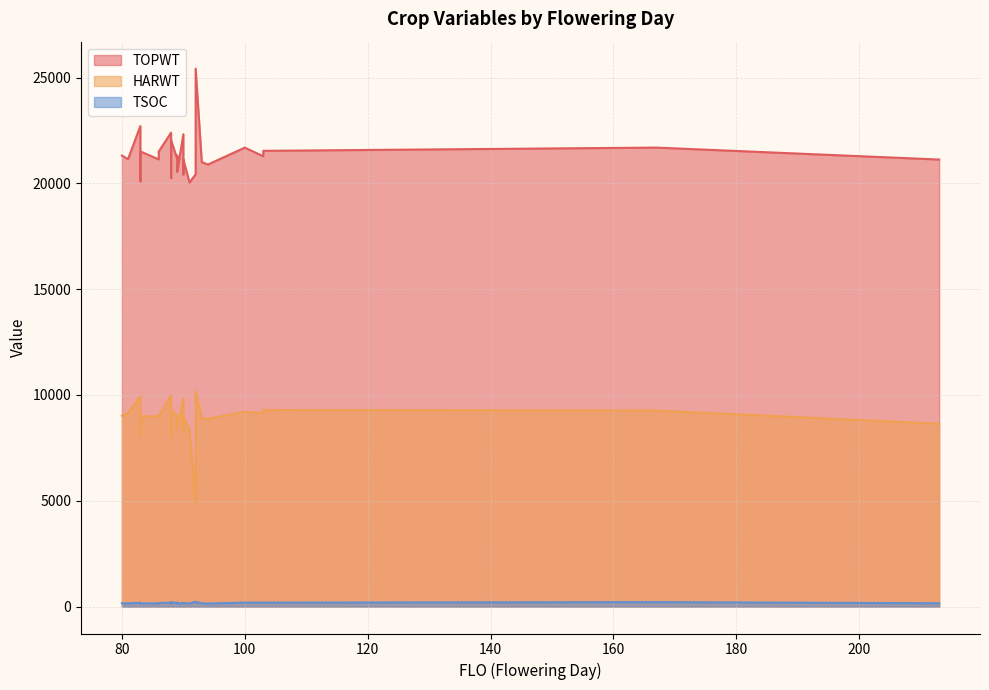

What is the sum of all TOPWT values?

577112